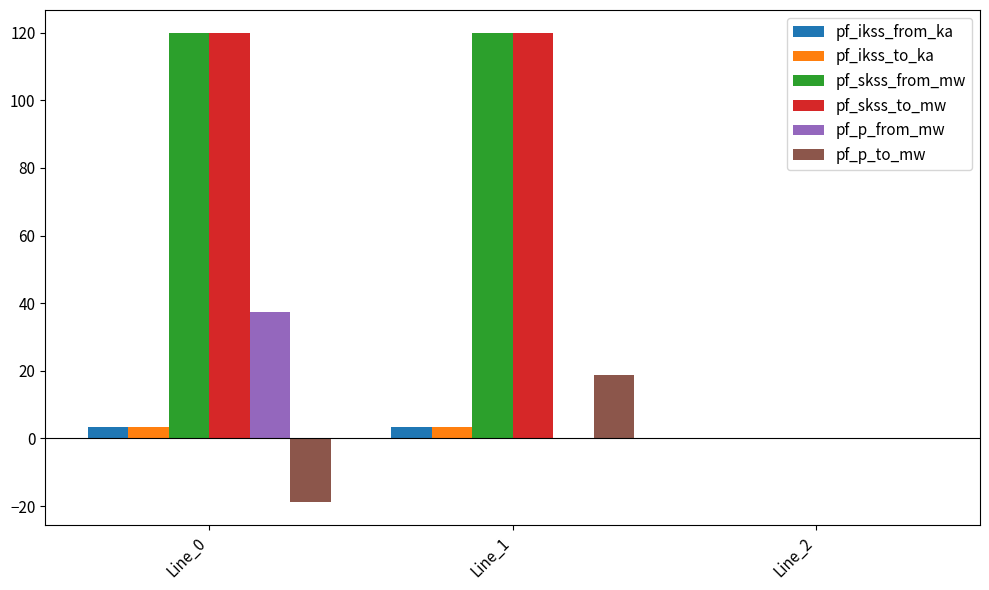

Is the value of pf_p_from_mw at Line_2 greater than the value of pf_p_to_mw at Line_0?

Yes